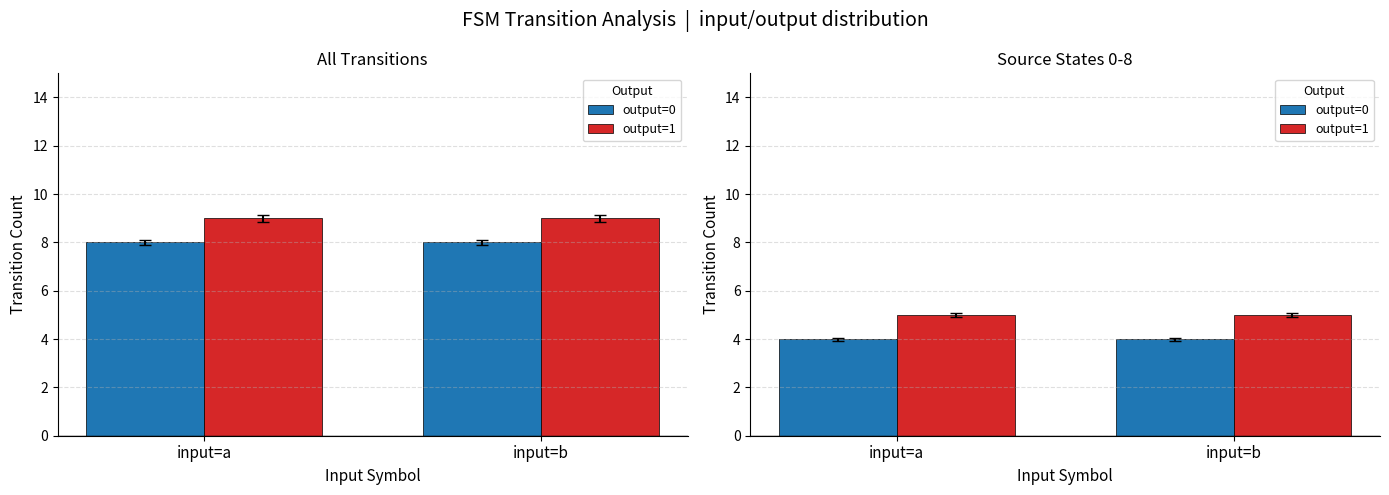

How many data points does each series have?

2